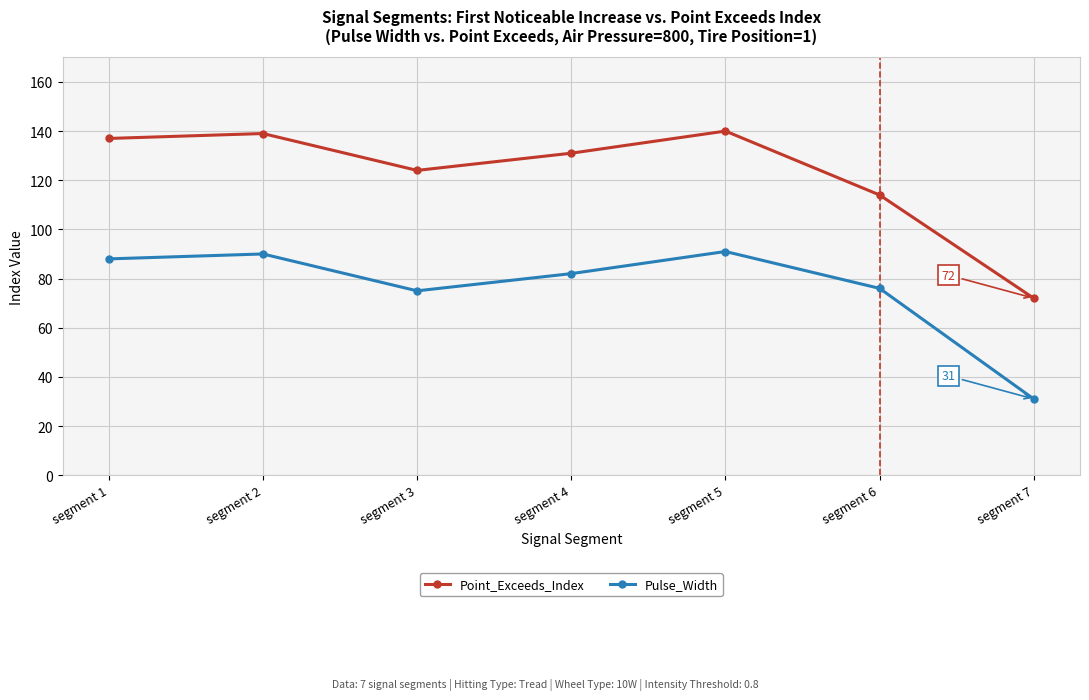

Reading left to right, transcribe all the data shown in this chart.

Point_Exceeds_Index: 137	139	124	131	140	114	72
Pulse_Width: 88	90	75	82	91	76	31